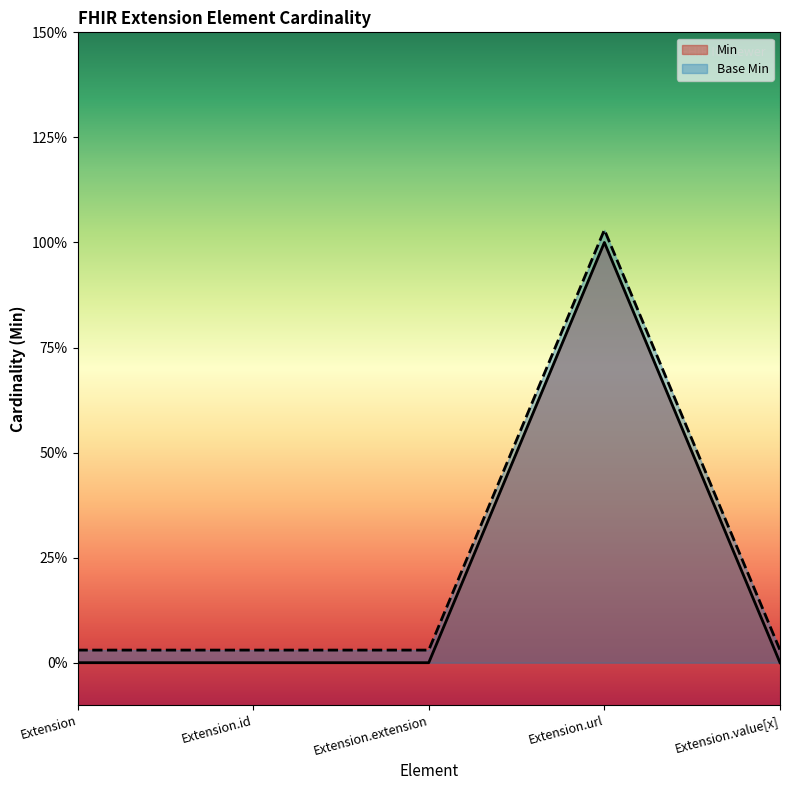

What position from the left is Extension.value[x]?

5